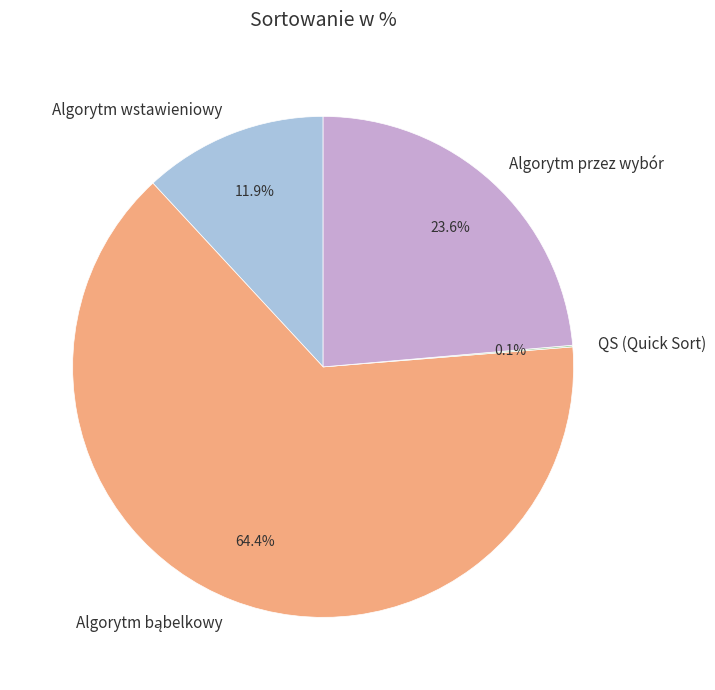

What percentage is NOT represented by Algorytm przez wybór?

76.4%